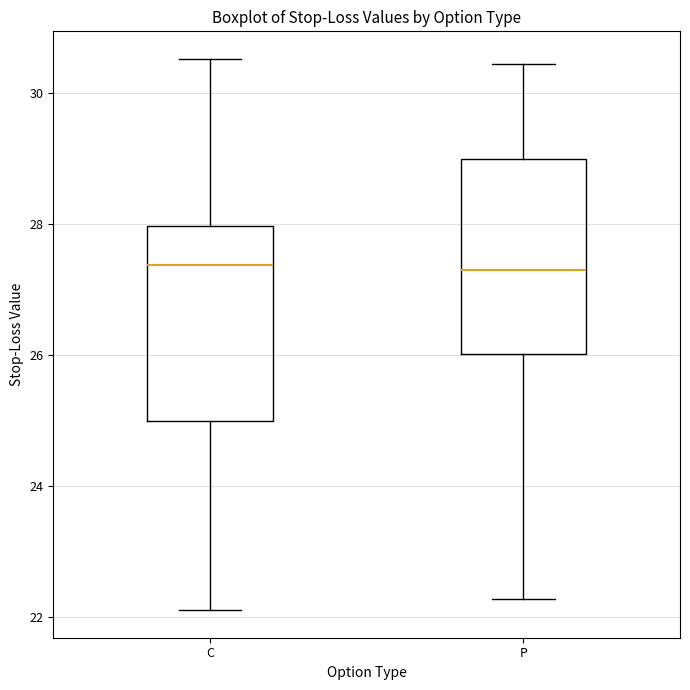

Reading left to right, read every box against the y-axis: the position of its median line, the range the box covers, and the ends of its whiskers. The values are not printed on the chart, so give them approximately, as read against the axis.

C: median 27.4, box 25.0 to 28.0, whiskers 22.2 to 30.6
P: median 27.2, box 26.0 to 29.0, whiskers 22.2 to 30.4